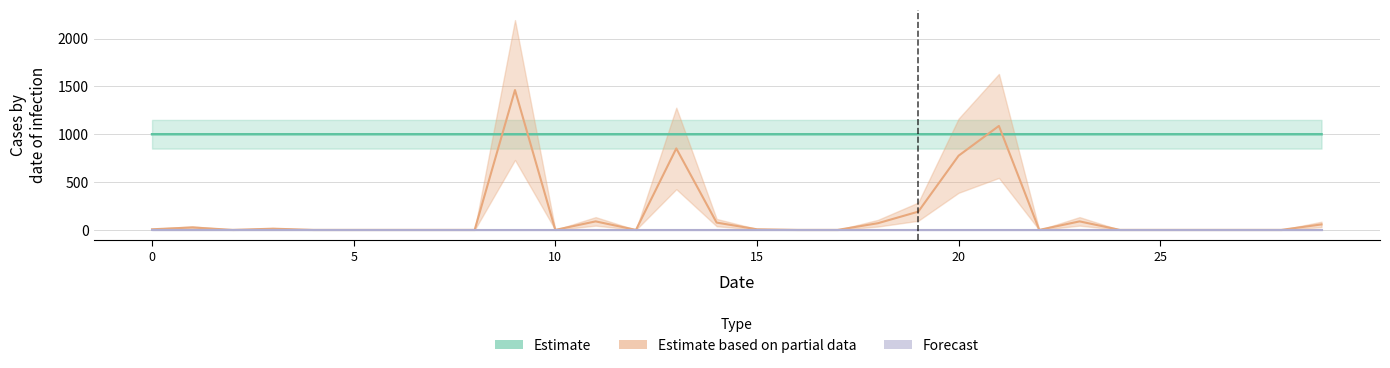

True or false: col_1 (Partial) and col_2 (Forecast) intersect in this chart.

False